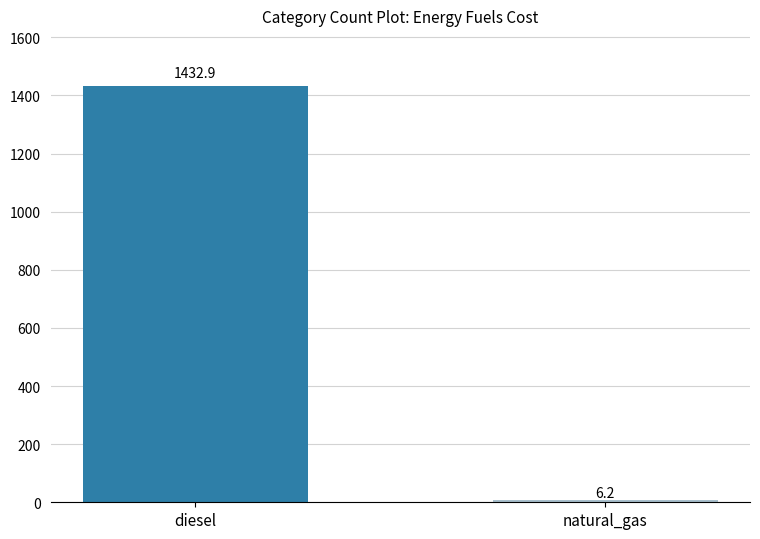

What is the greatest value displayed?

1432.9